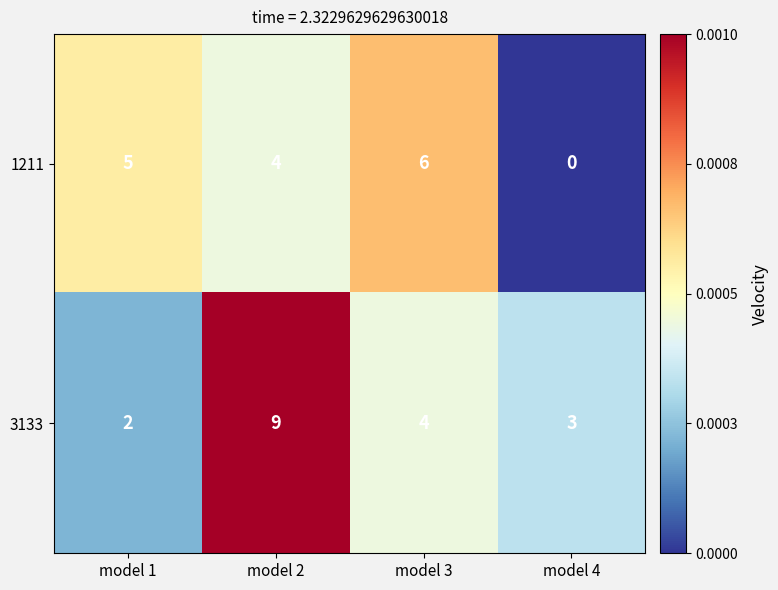

Which series has the largest total across all categories?

3133